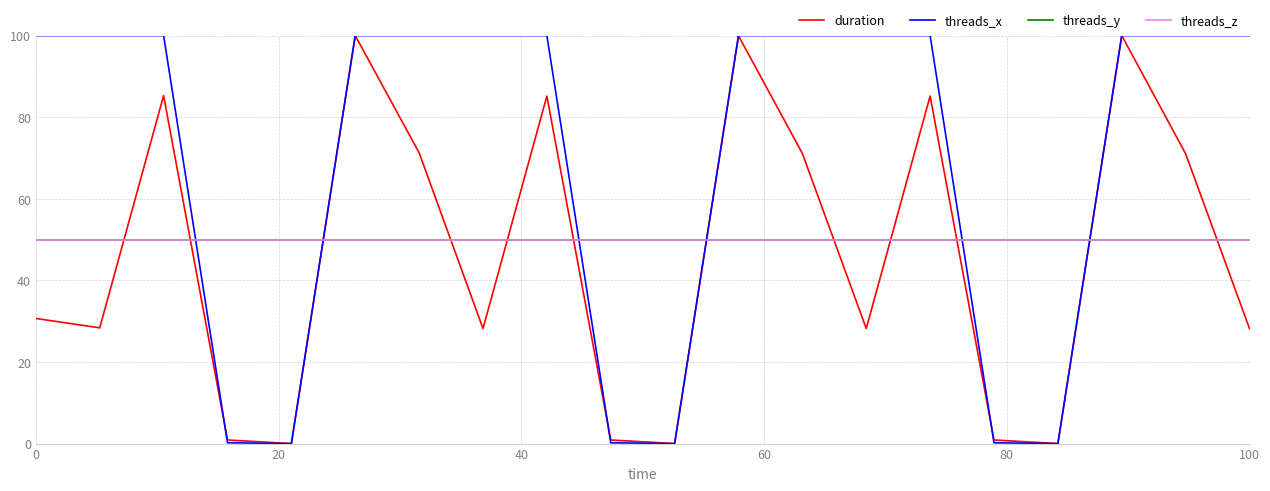

Does the chart display data point markers on the line(s)?

No